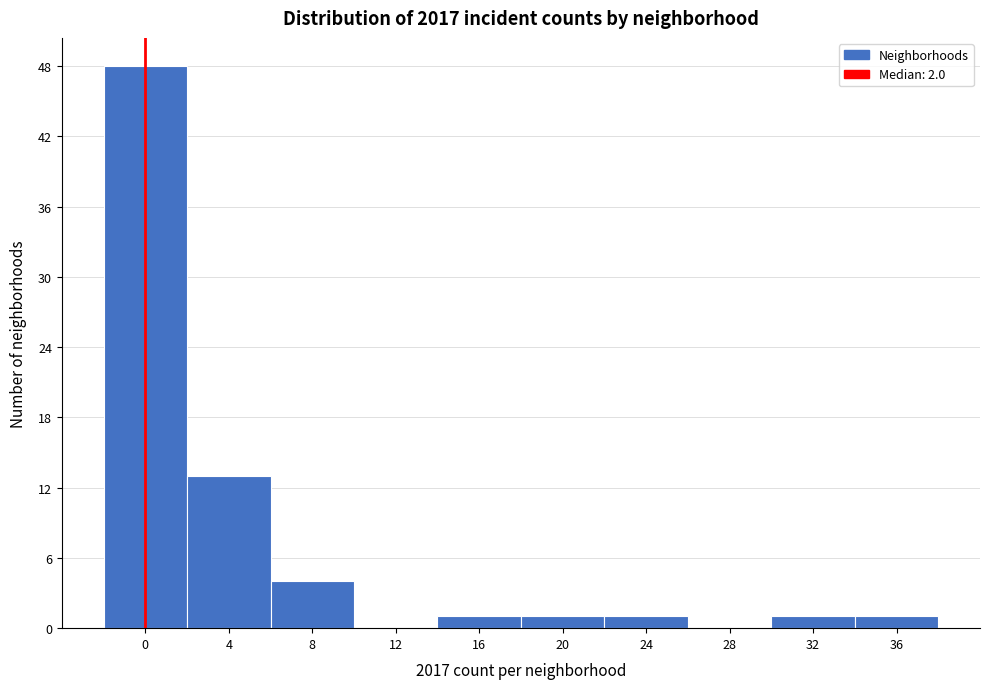

Reading left to right, list all the values displayed in this chart.

0=48	4=13	8=4	12=0	16=1	20=1	24=1	28=0	32=1	36=1